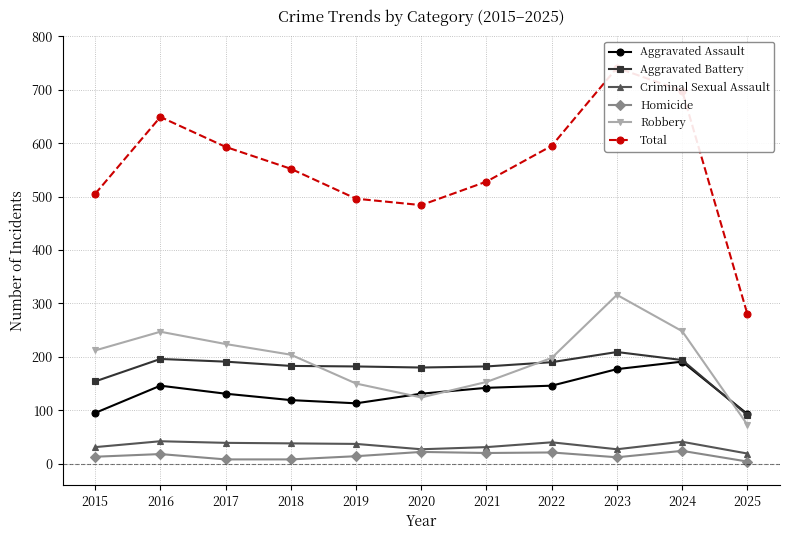

Rank the series by their maximum value, from highest to lowest.

Total, Robbery, Aggravated Battery, Aggravated Assault, Criminal Sexual Assault, Homicide